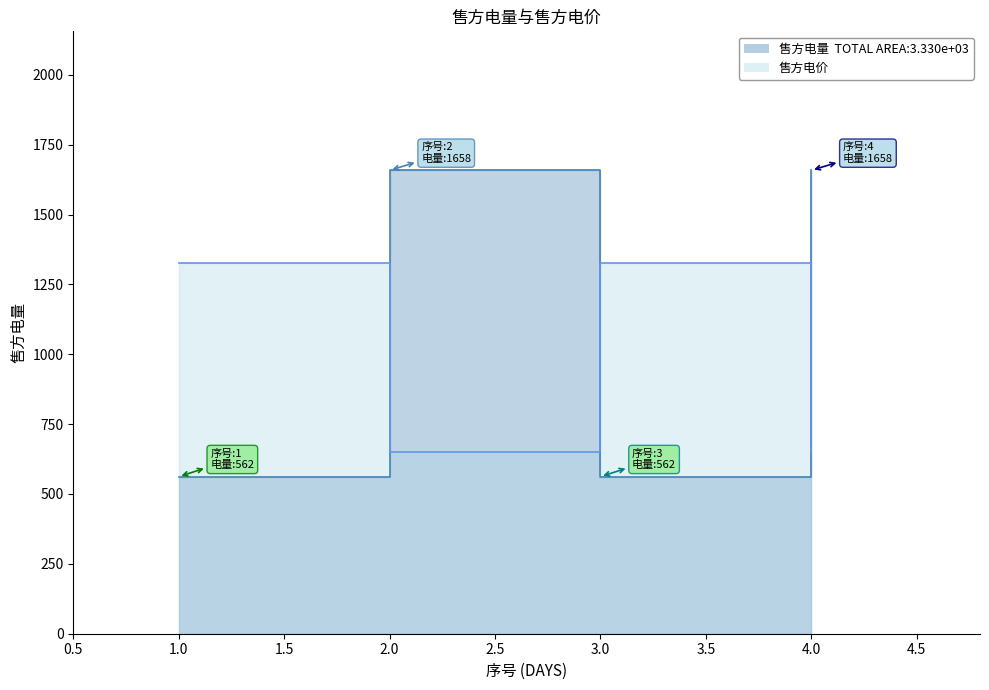

The 售方电量 series shows 491.5 at 4. True or false?

False